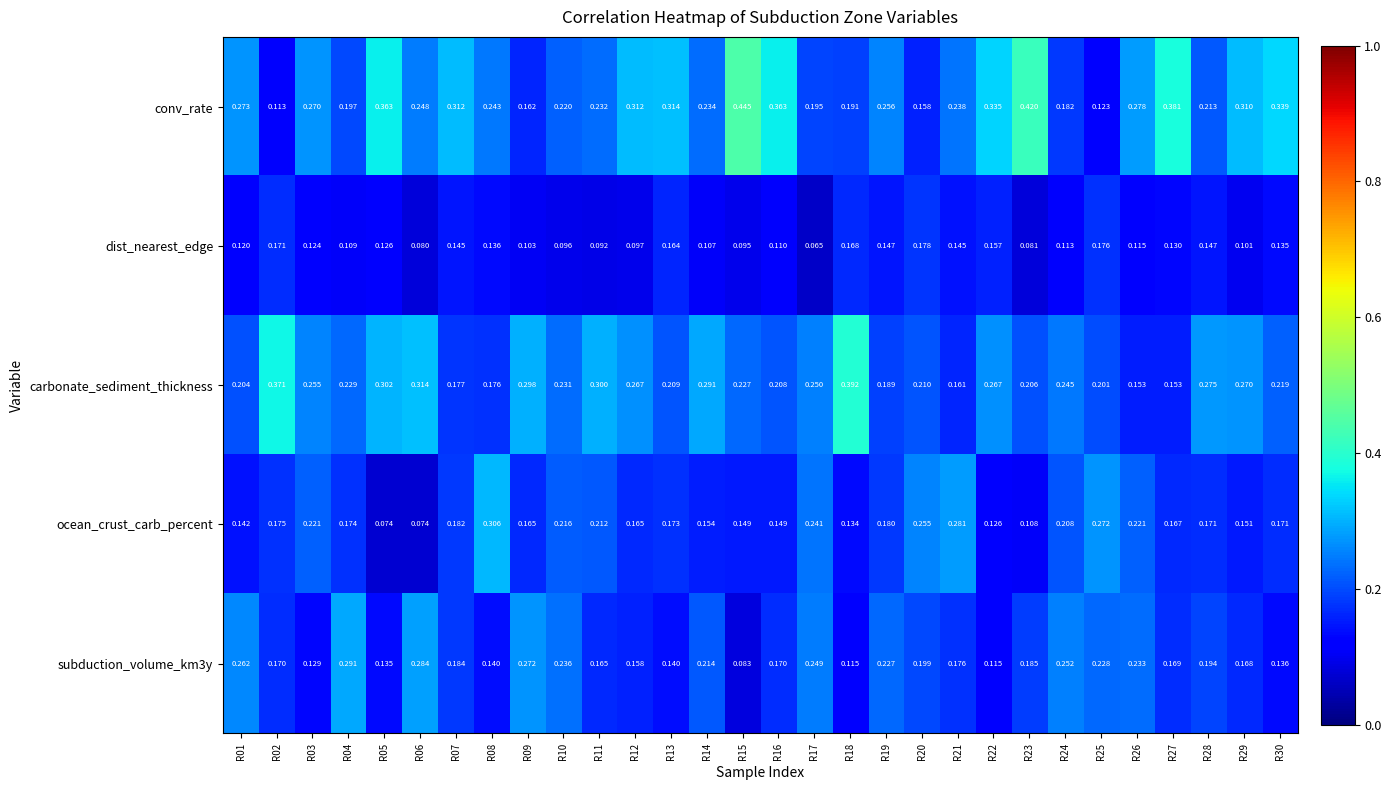

Which series has the widest spread of values?

conv_rate